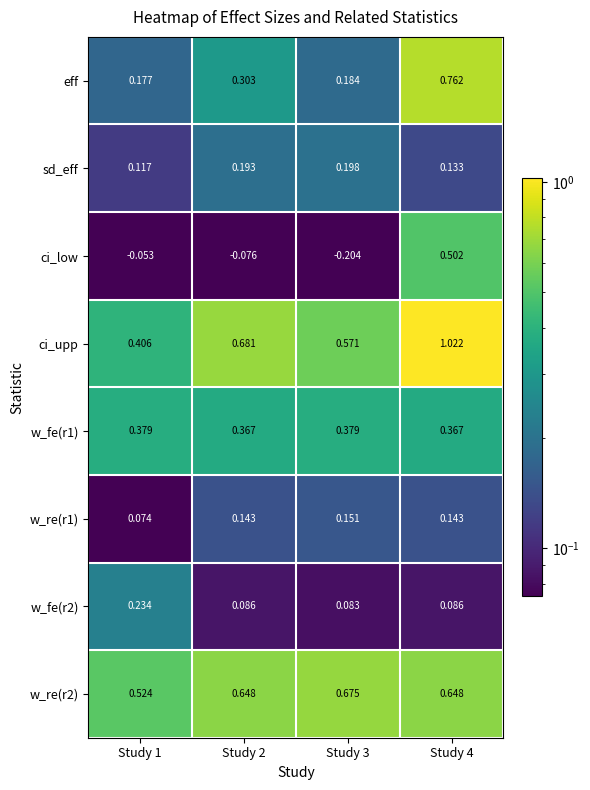

At which category does the chart reach its peak across all series?

Study 4